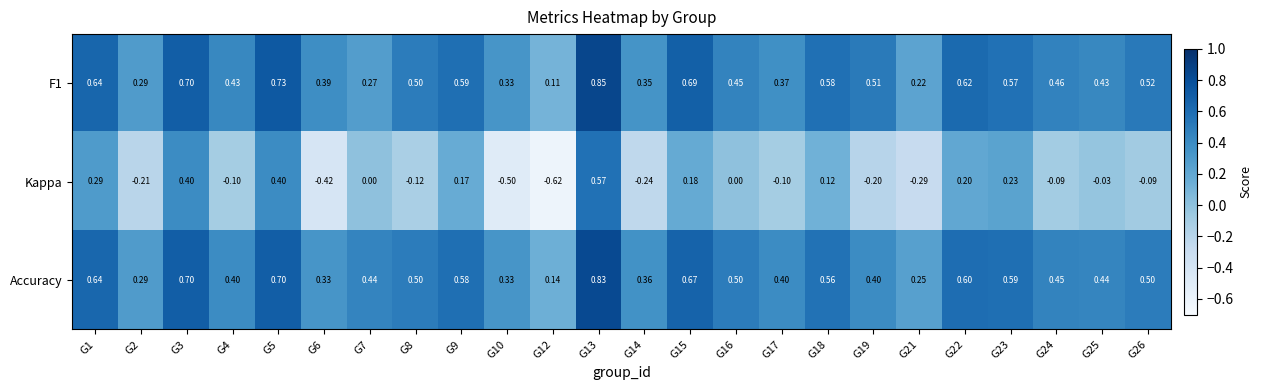

How many categories are shown in the chart?

24